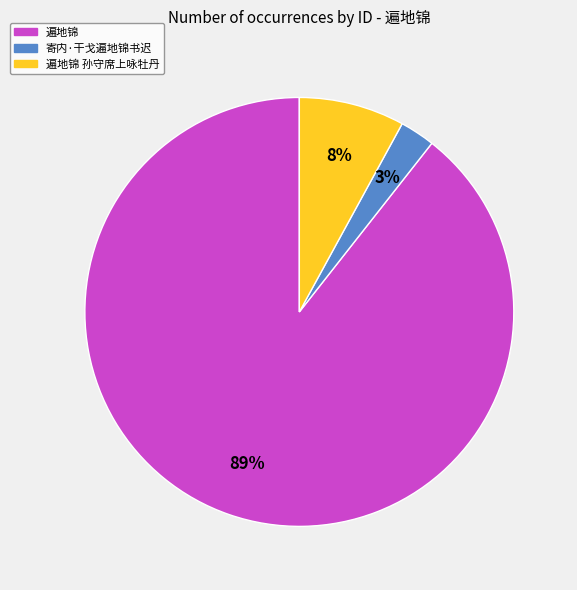

Does any single category account for the majority?

Yes